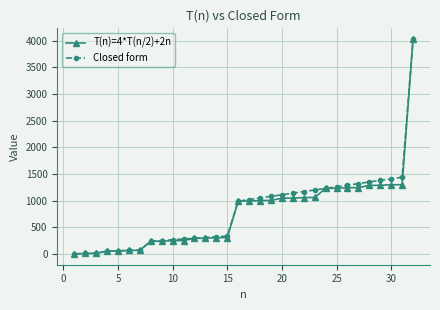

How many values in the T(n)=4*T(n/2)+2n series are below 994?

16